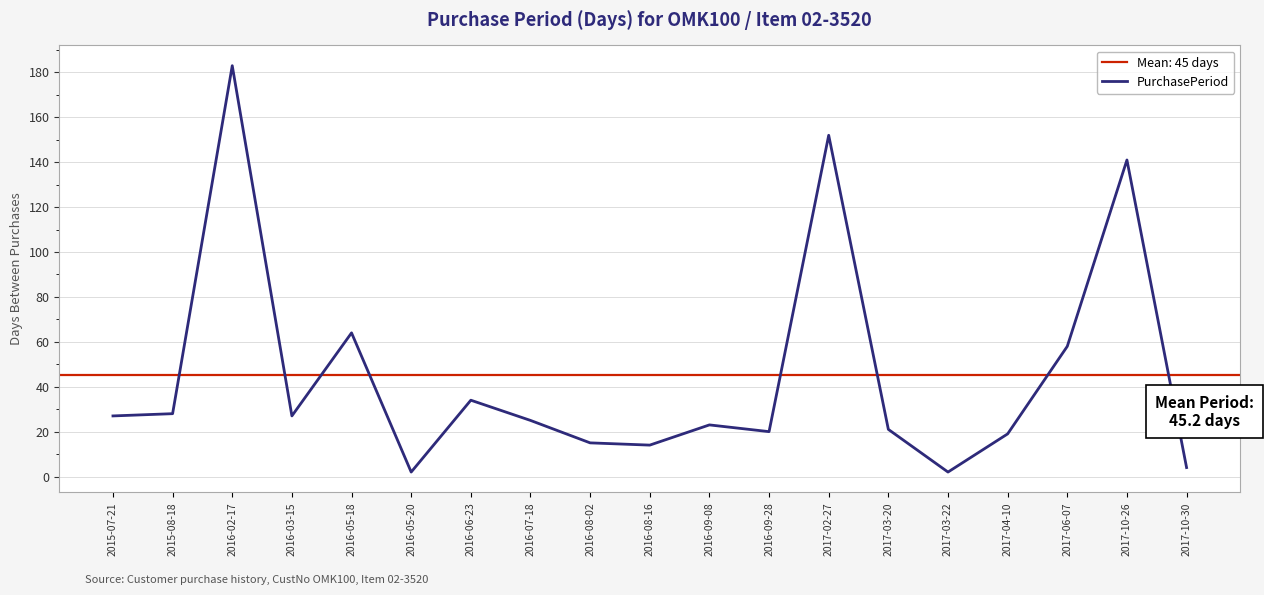

Does the chart have visible grid lines?

Yes